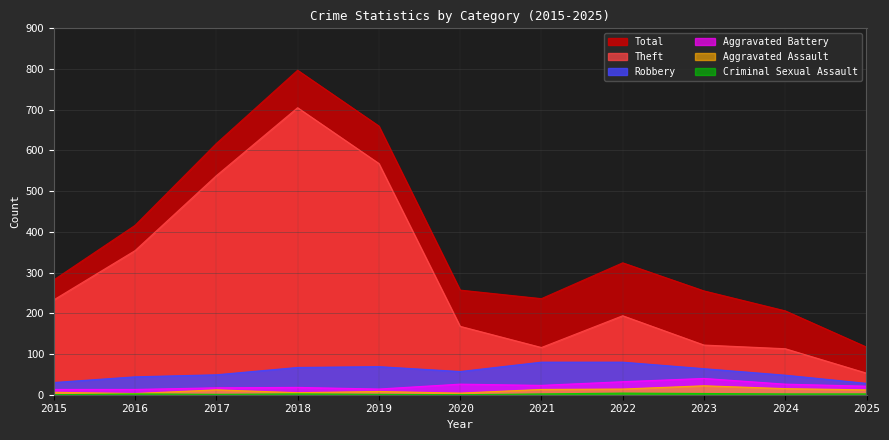

At which label is Total closest to 457?

2016